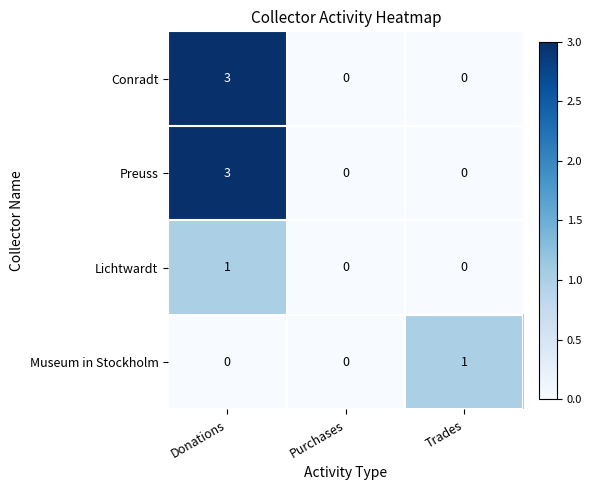

What is the greatest value displayed?

3